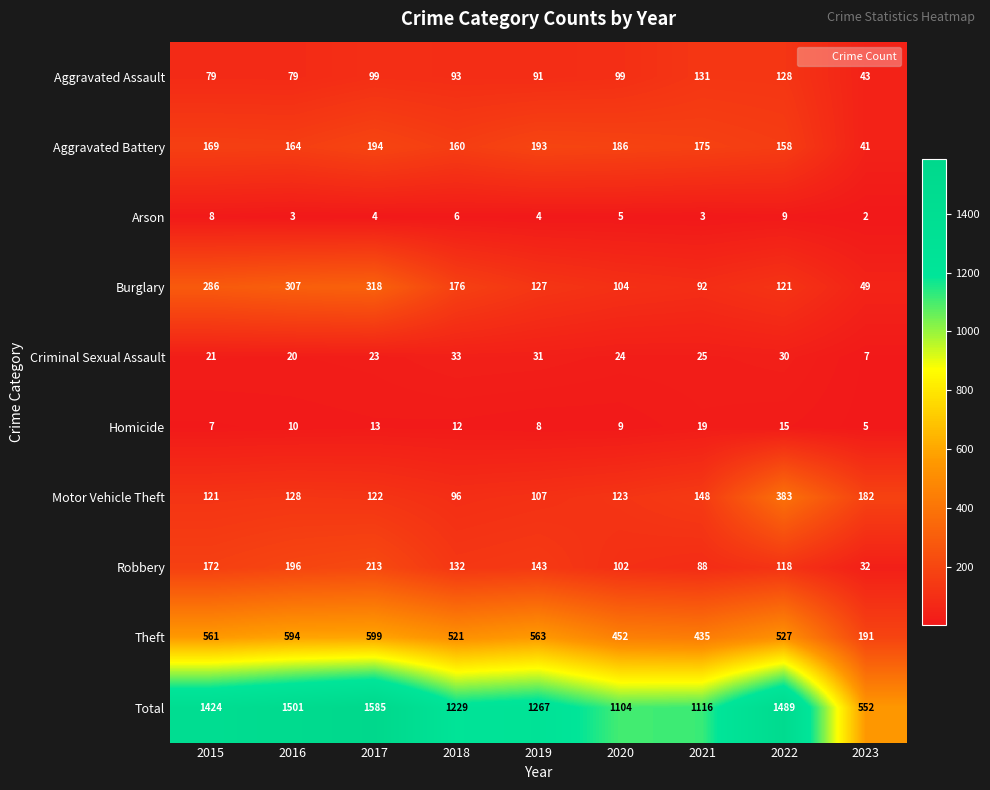

Which label corresponds to the smallest value in the chart?

2023